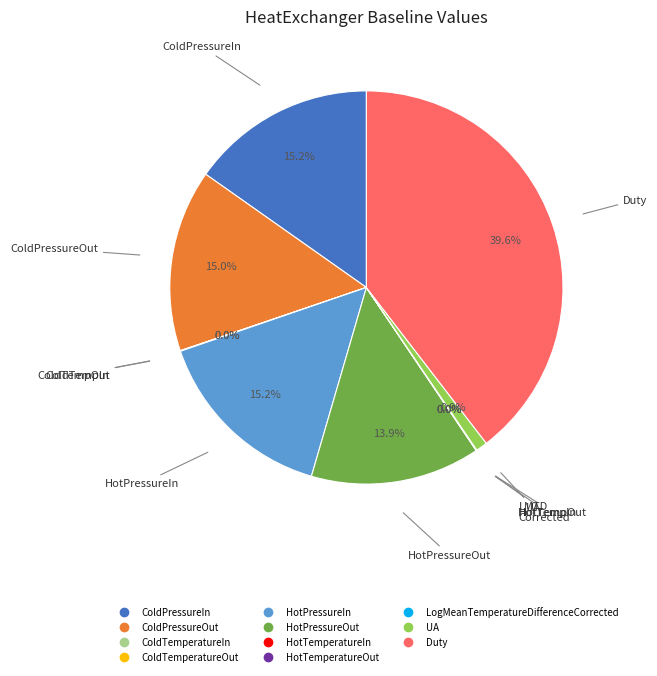

Approximately how many times larger is the value at ColdPressureIn compared to HotPressureOut?

1.1